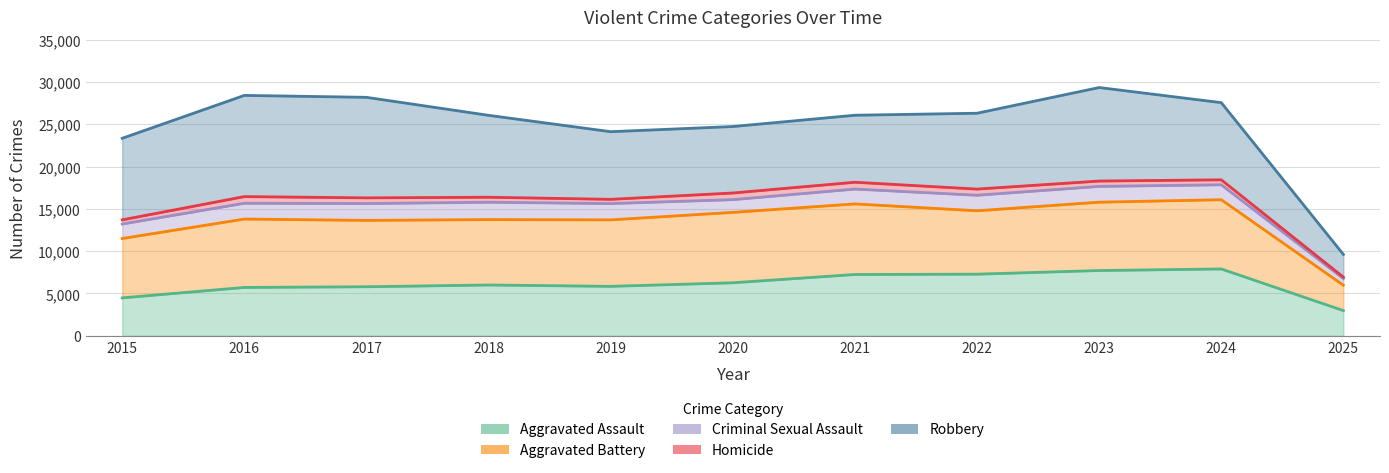

Between 2016 and 2021, which is larger?

2021